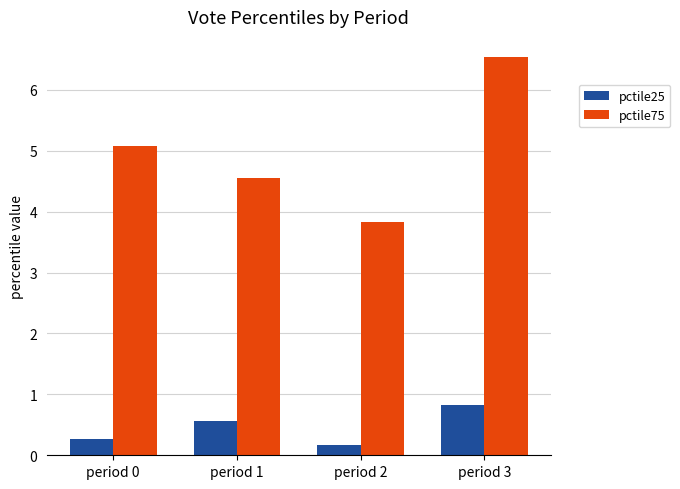

What value does the pctile75 series have at period 0?

5.1